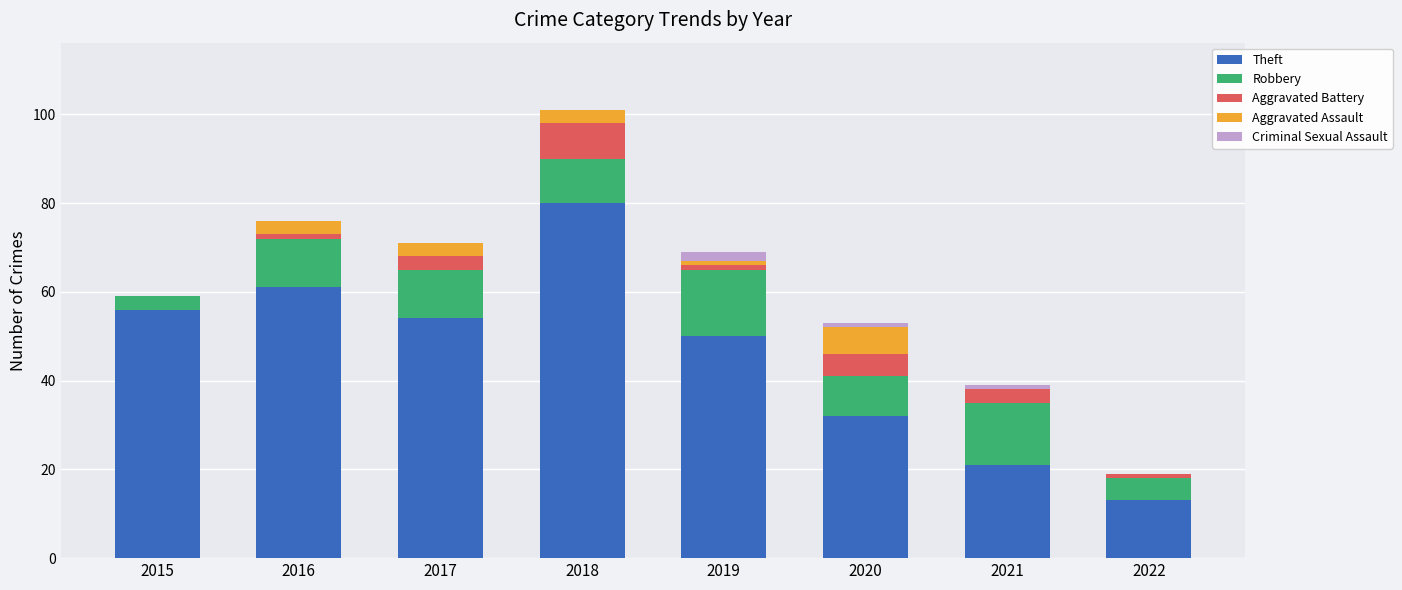

Does the chart contain stacked bars?

Yes